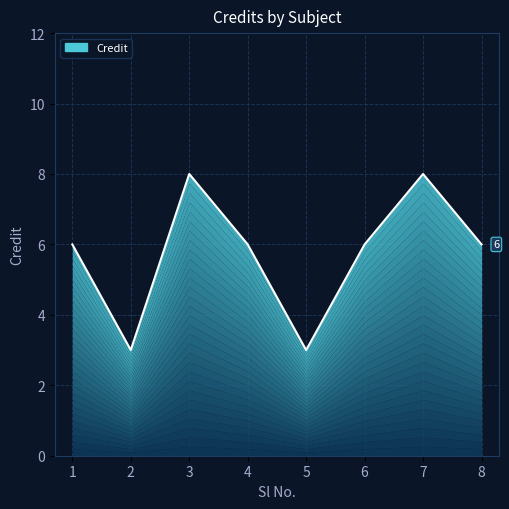

Reading left to right, list all the values displayed in this chart.

6	3	8	6	3	6	8	6